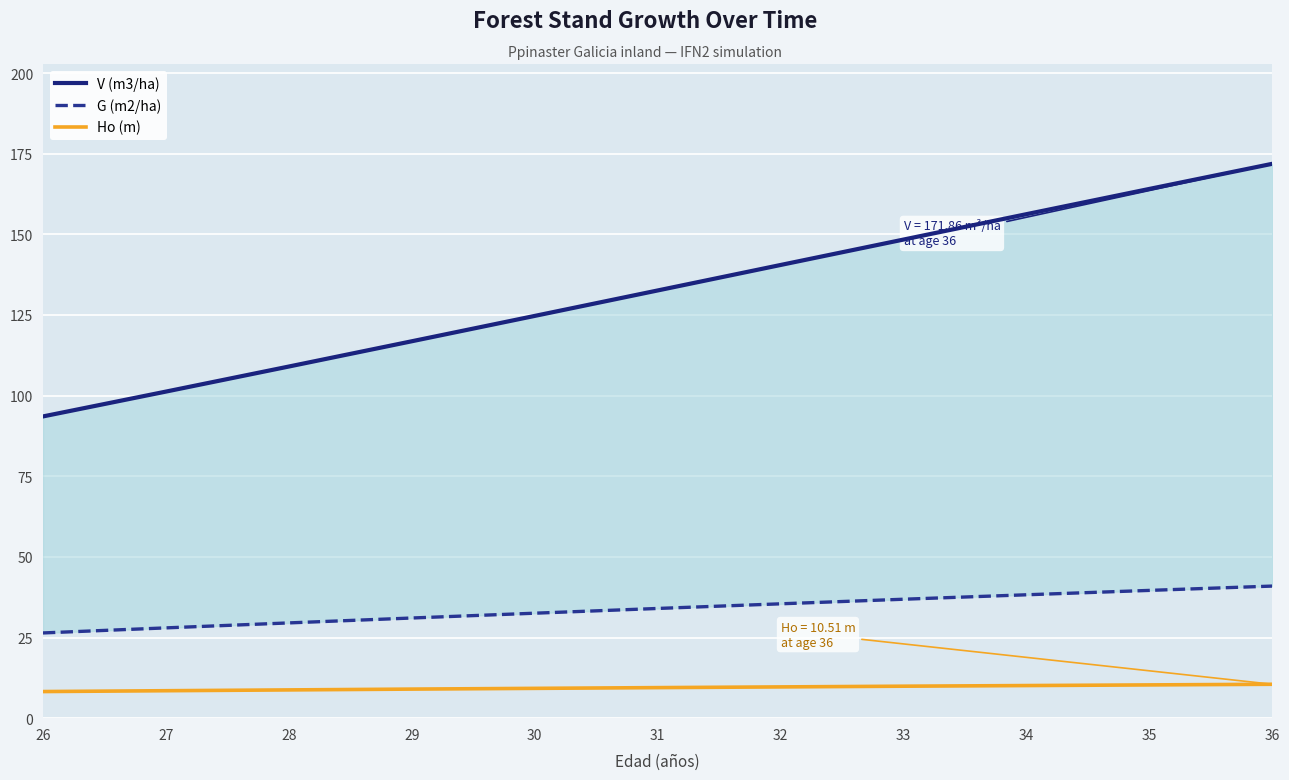

Between 29 and 36, which series saw the biggest shift?

V (m3/ha)